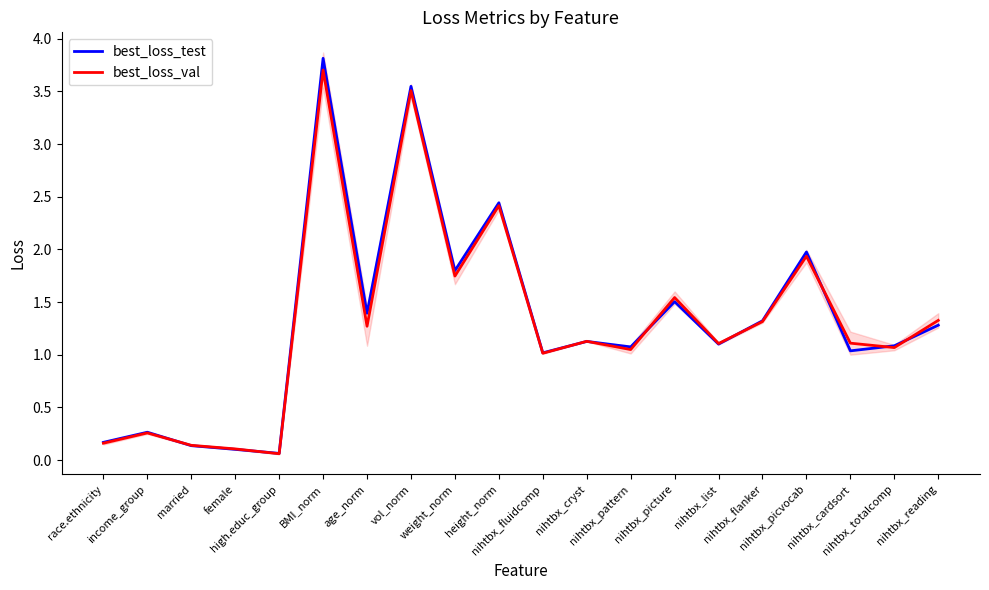

Is it true that best_loss_val equals 1.3 at nihtbx_reading?

True